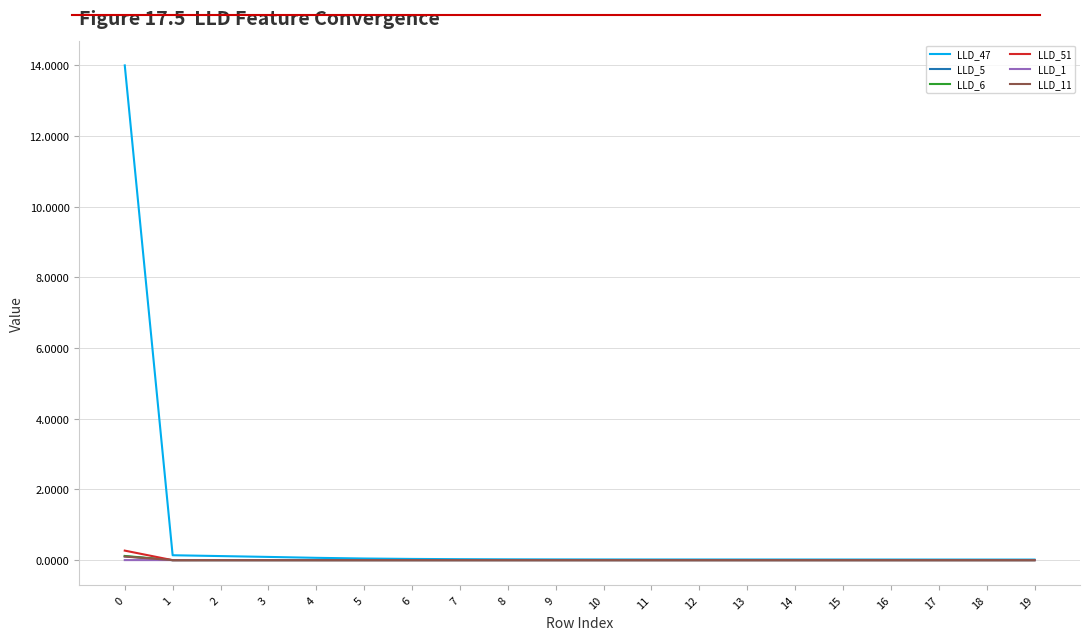

Which series has the largest range (max minus min)?

LLD_47